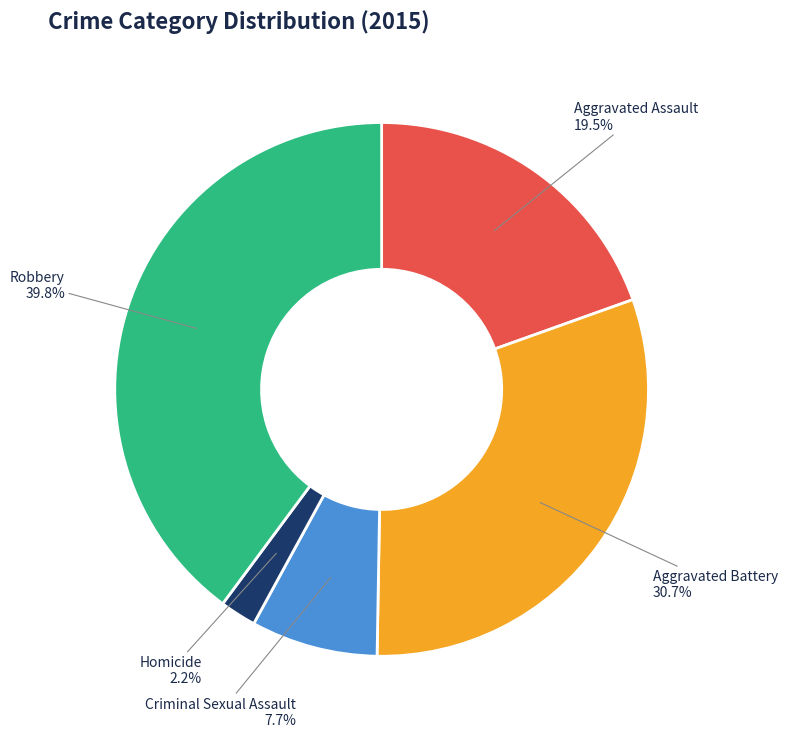

Approximately how many times larger is the value at Homicide compared to Aggravated Battery?

0.1